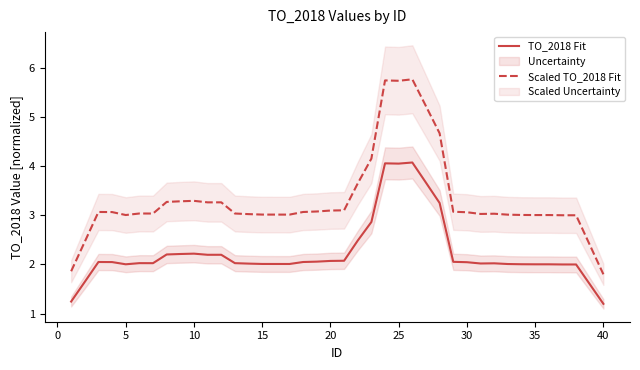

Is it true that TO_2018 Fit equals 2.0 at 30?

True